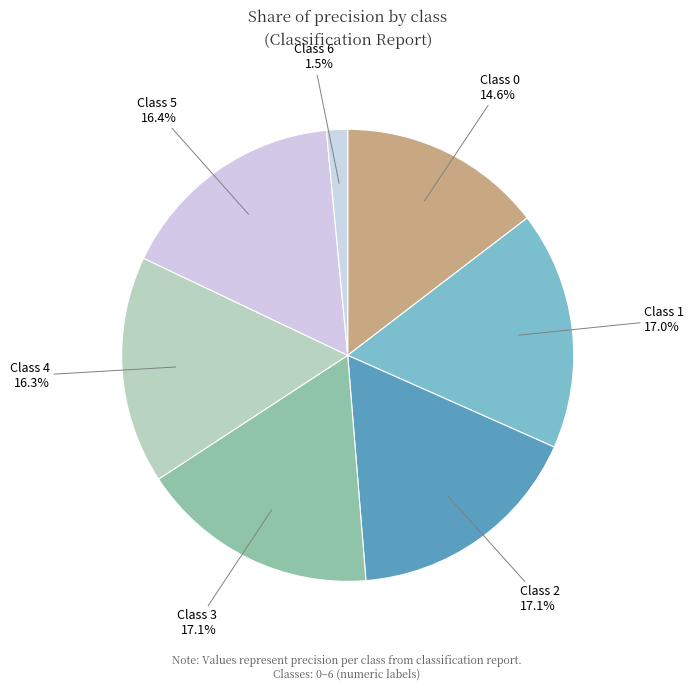

How many segments does this pie chart have?

7